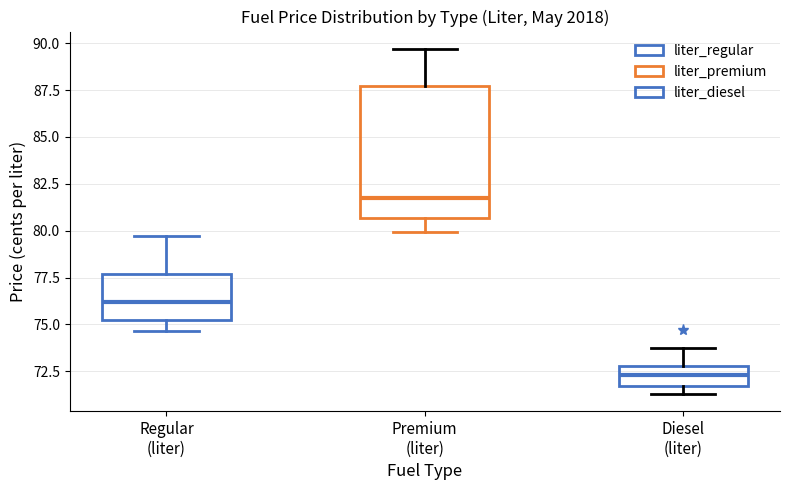

Which box's median line is the highest?

Premium (liter)